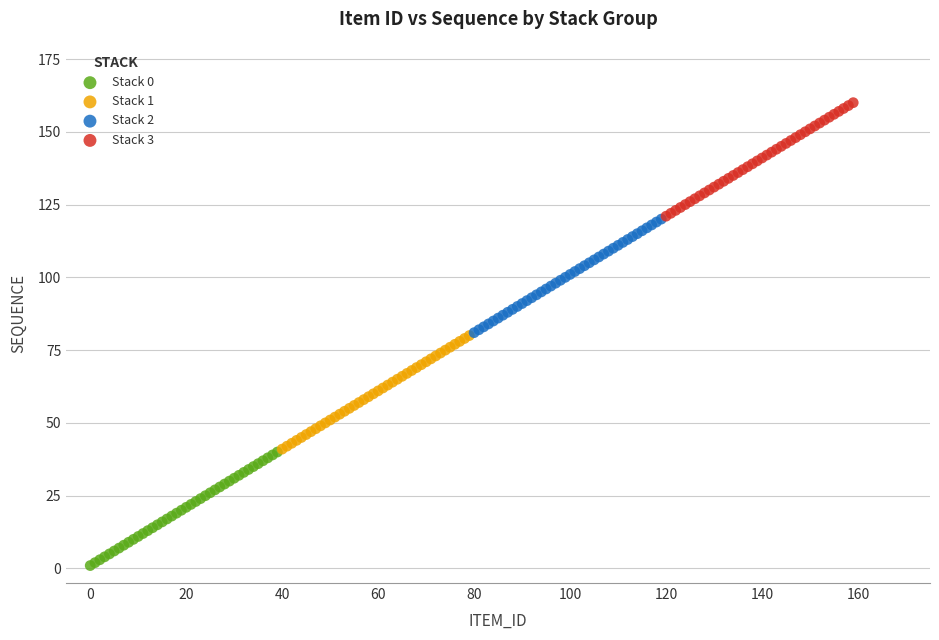

What are all the series names shown in the legend?

Stack 0, Stack 1, Stack 2, Stack 3